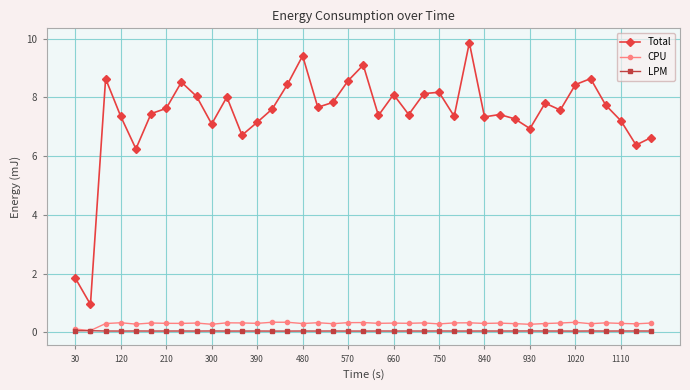

What is the value of the CPU point at the 36th from the left?

0.3